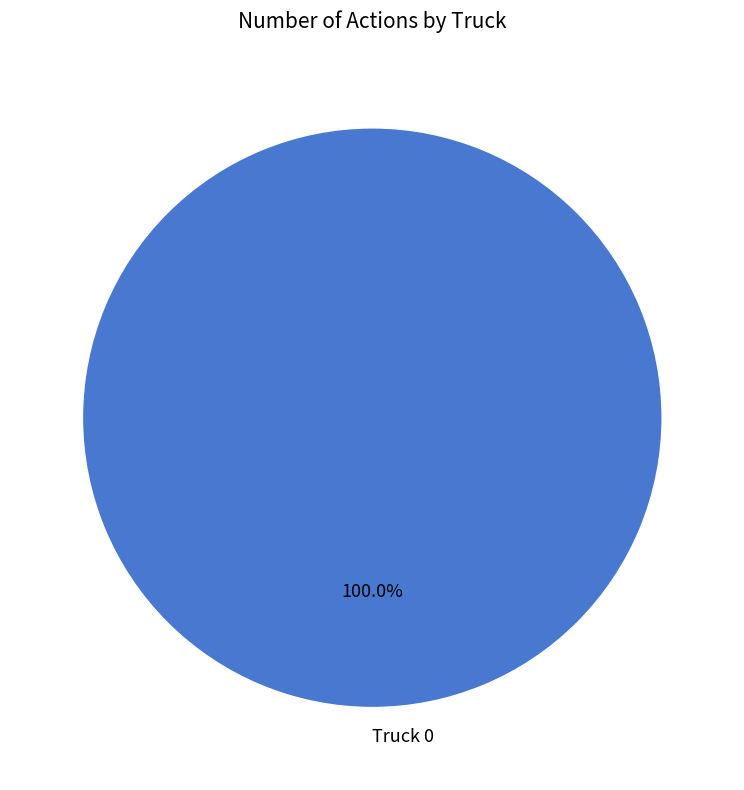

To the nearest percent, what portion does Truck 0 represent?

100%